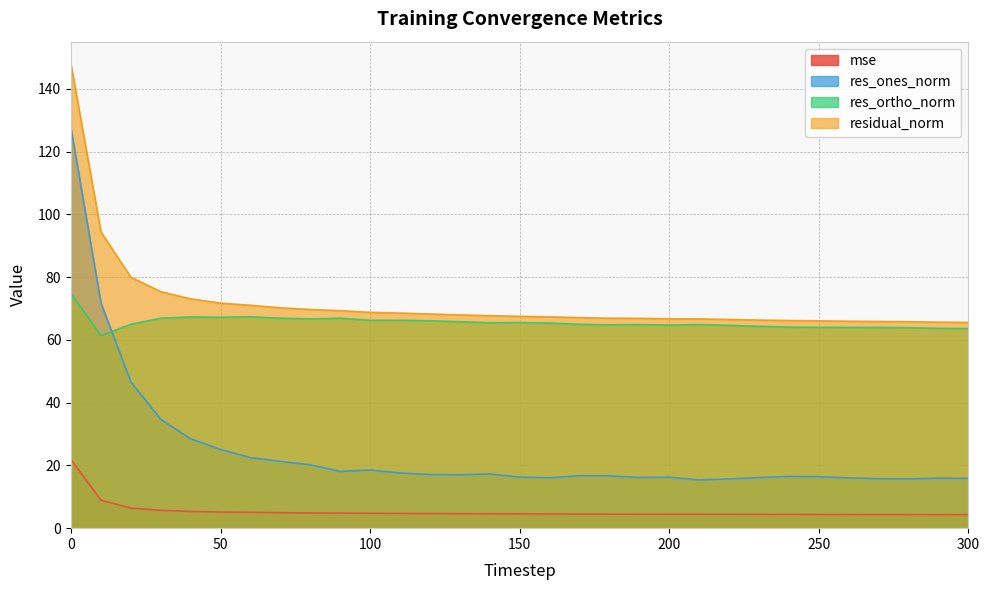

What is the average value of the residual_norm series?

71.8